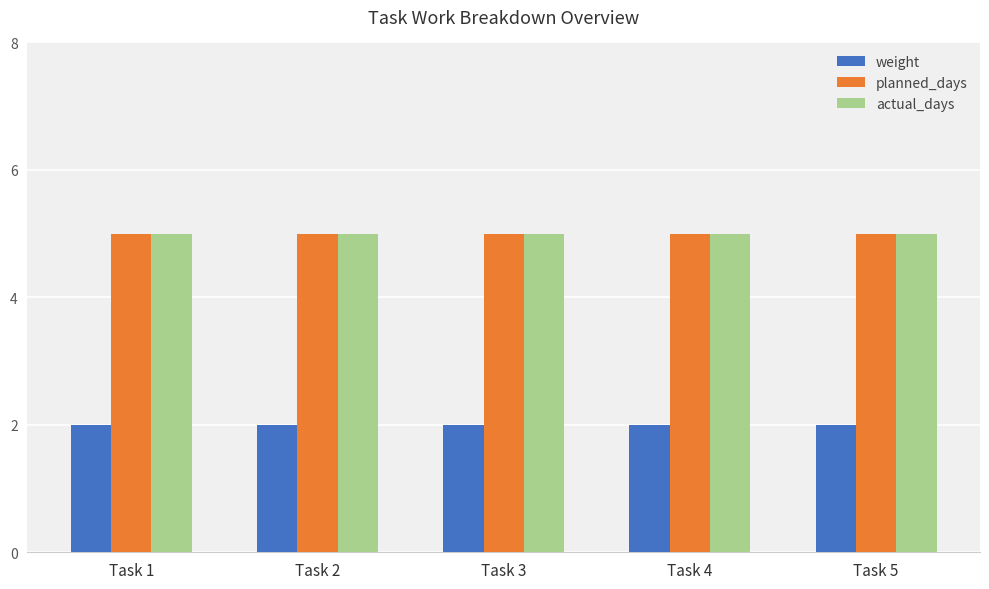

Is the value of weight at Task 4 greater than the value of planned_days at Task 1?

No